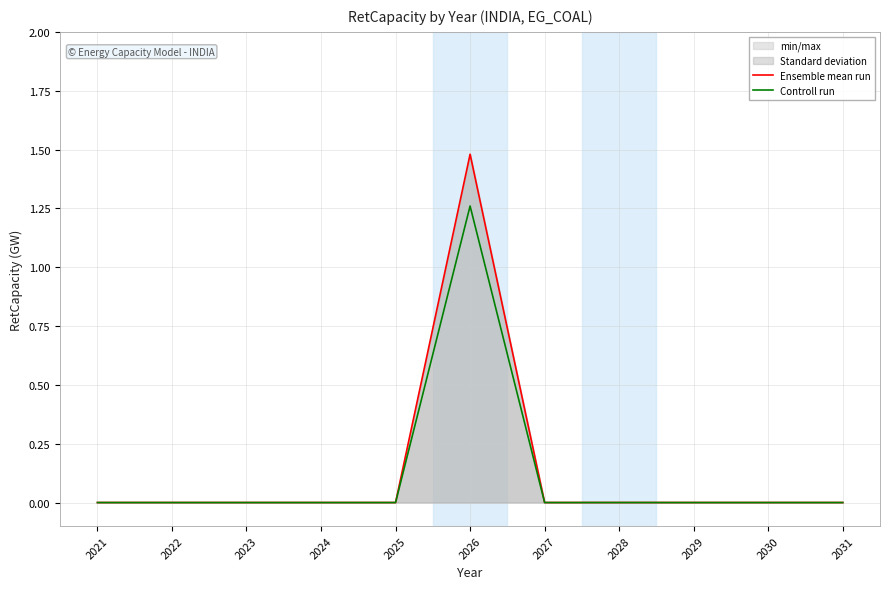

True or false: Ensemble mean run has more than 2 points higher than both neighbors.

False